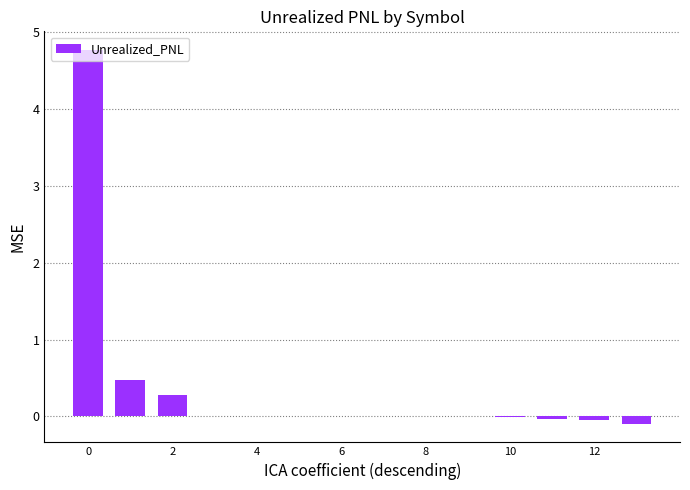

How many data points does each series have?

14